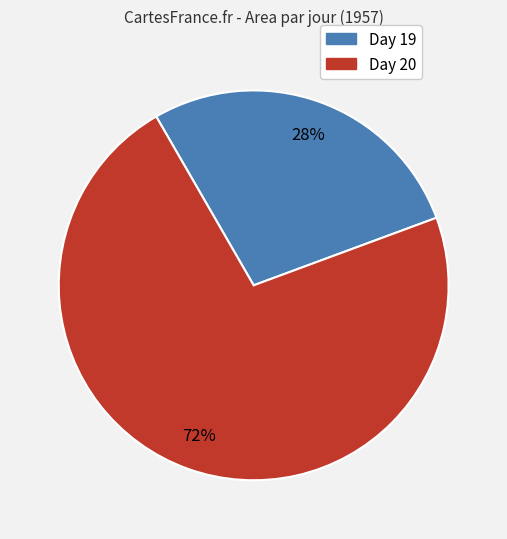

To the nearest percent, what is the average slice percentage?

50%